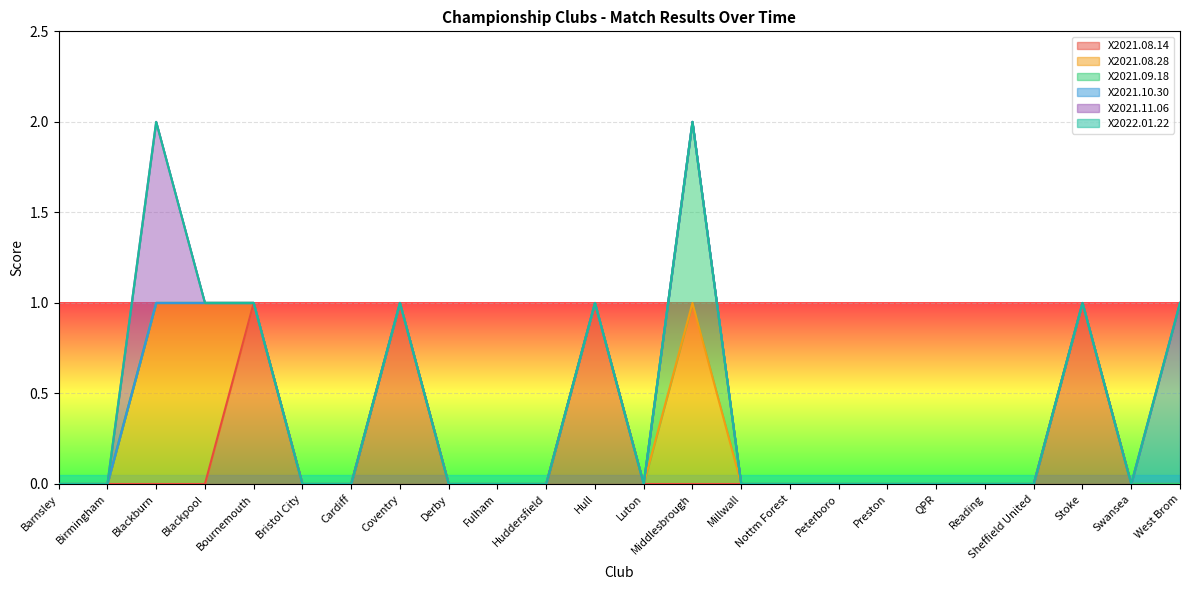

True or false: X2021.08.28 and X2021.11.06 cross at least once.

False